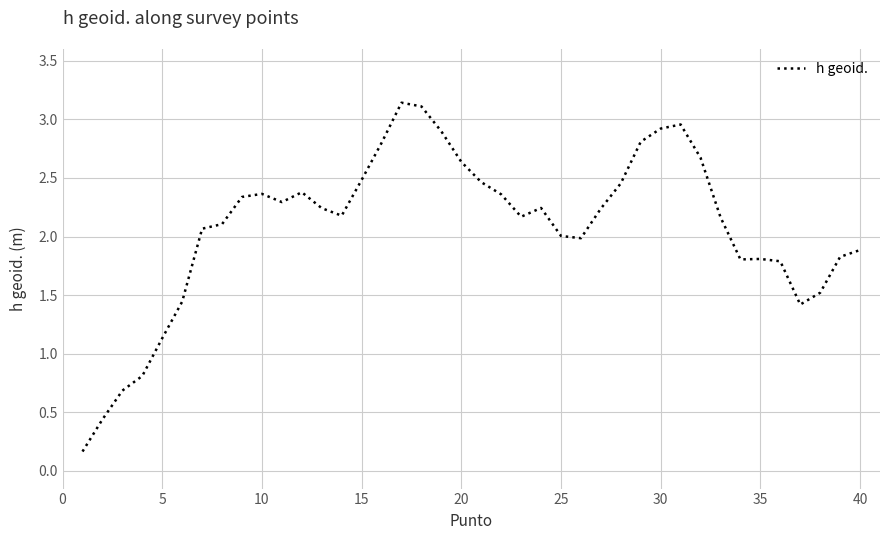

Reading right to left, list all the values displayed in this chart.

1.9	1.8	1.5	1.4	1.8	1.8	1.8	2.2	2.7	3.0	2.9	2.8	2.5	2.2	2.0	2.0	2.2	2.2	2.4	2.5	2.6	2.9	3.1	3.1	2.8	2.5	2.2	2.2	2.4	2.3	2.4	2.3	2.1	2.1	1.4	1.1	0.8	0.7	0.4	0.2